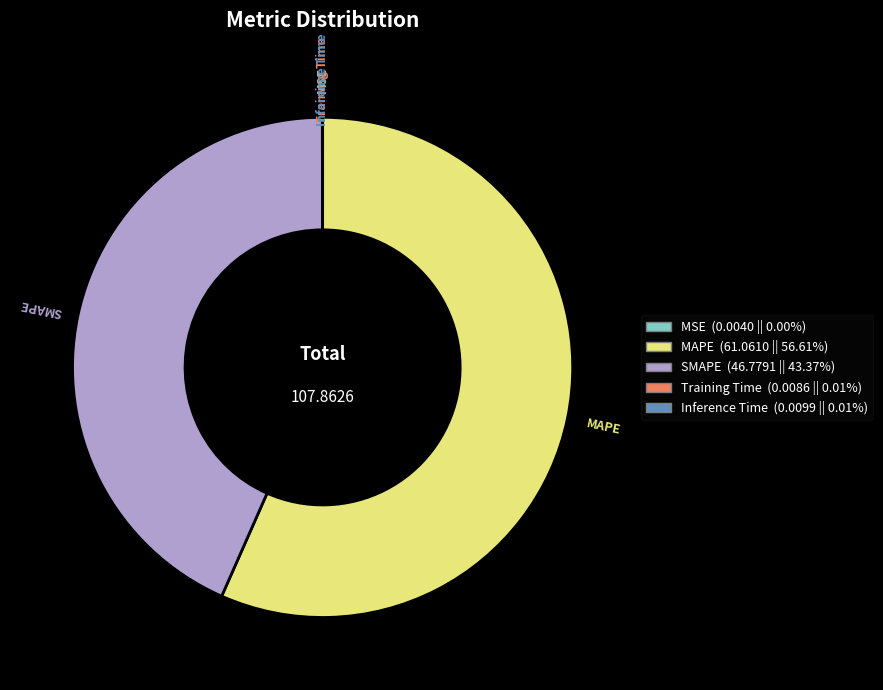

Is MAPE (61.0610 || 56.61%) the majority of the pie?

Yes